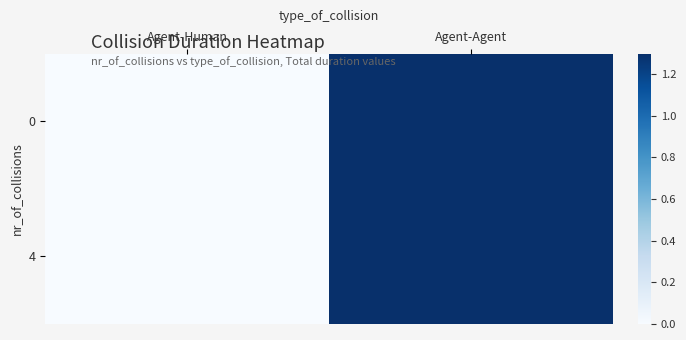

At how many categories does at least one series exceed 0?

1